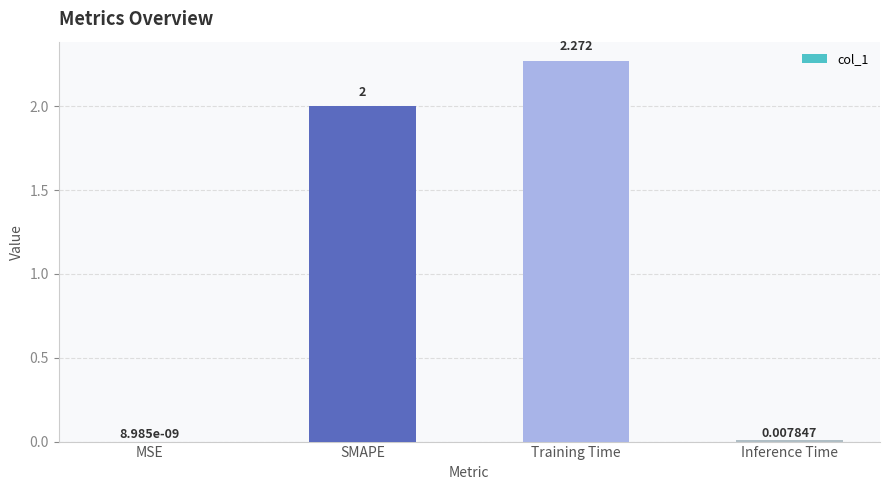

Between Training Time and SMAPE, which is larger?

Training Time